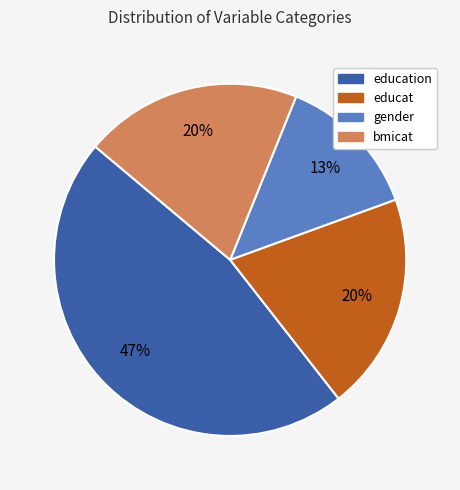

What percentage is the education slice, to the nearest percent?

47%